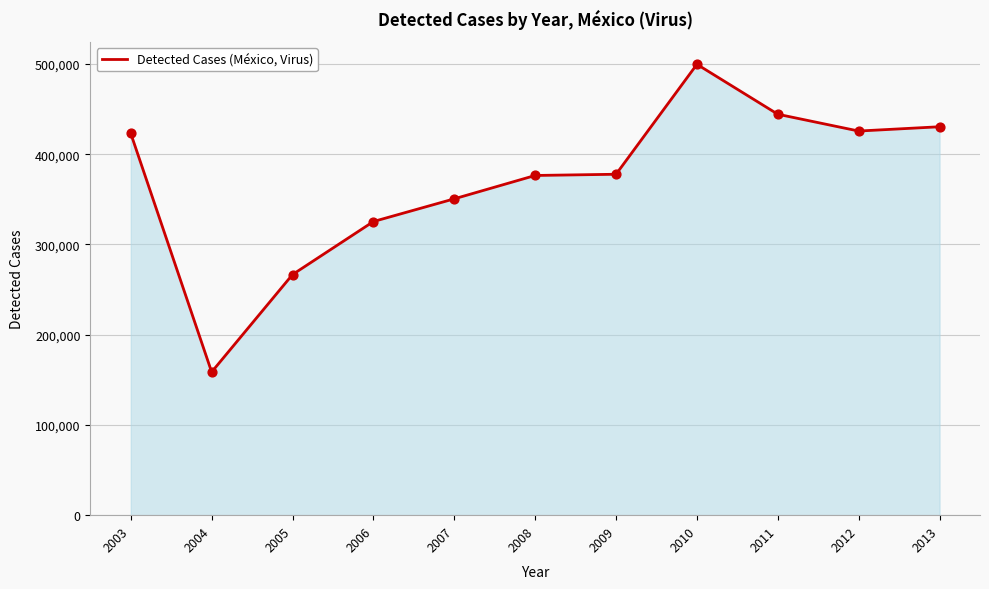

Approximately how many times larger is the value at 2012 compared to 2005?

1.6